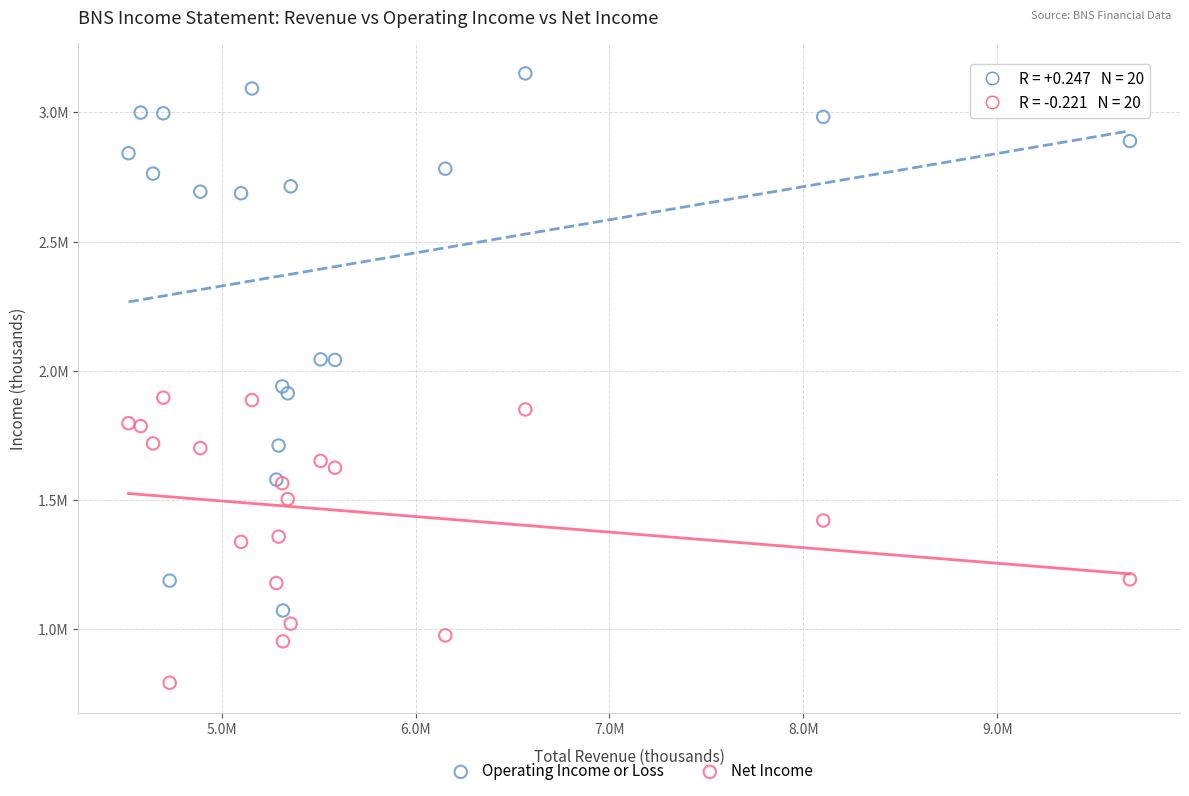

Which series contains the lowest Y value?

Net Income